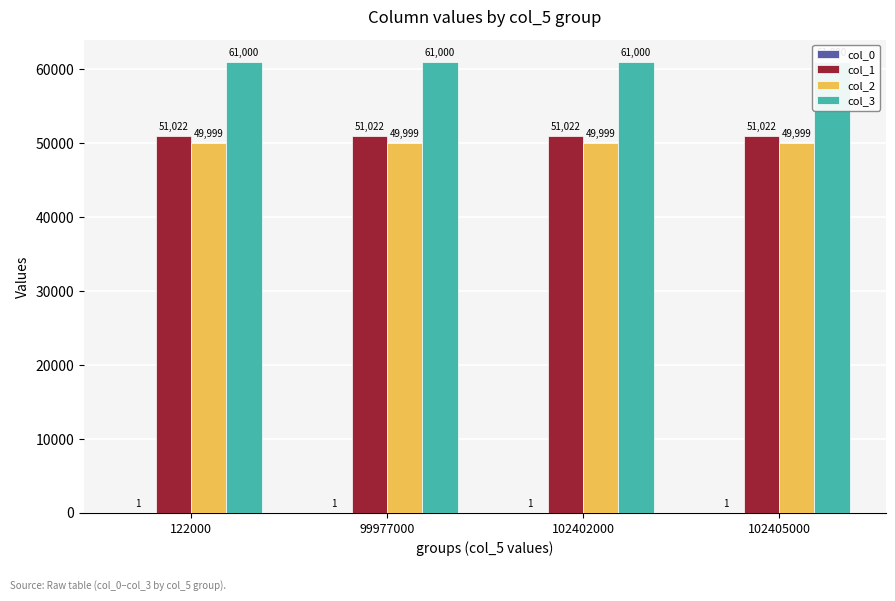

At which category does the chart reach its minimum across all series?

122000